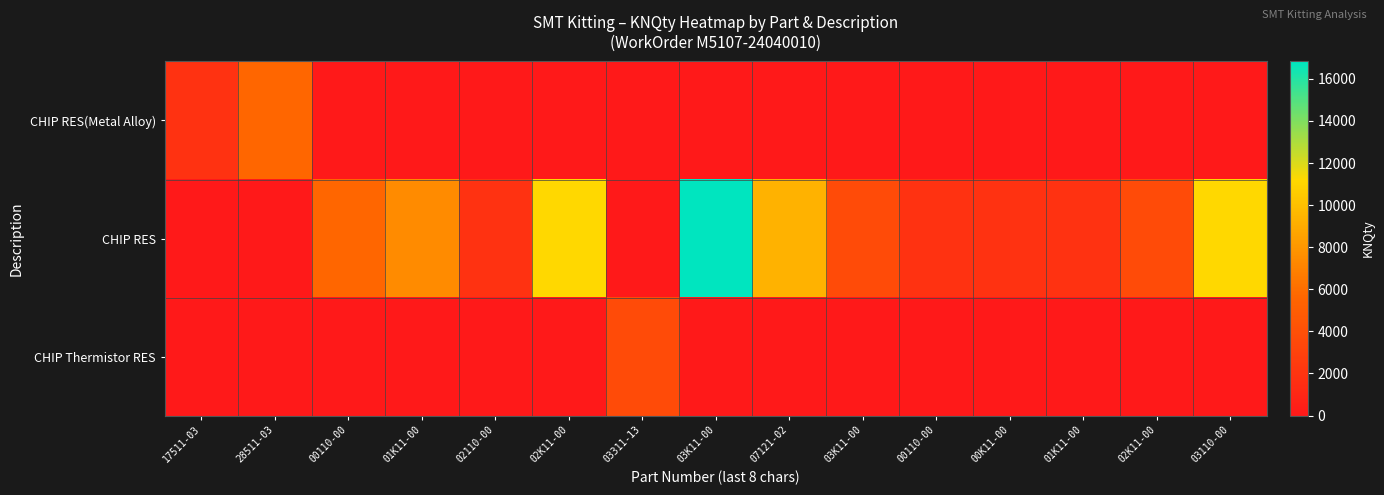

Which series changed the most between 00110-00 and 01K11-00?

CHIP RES